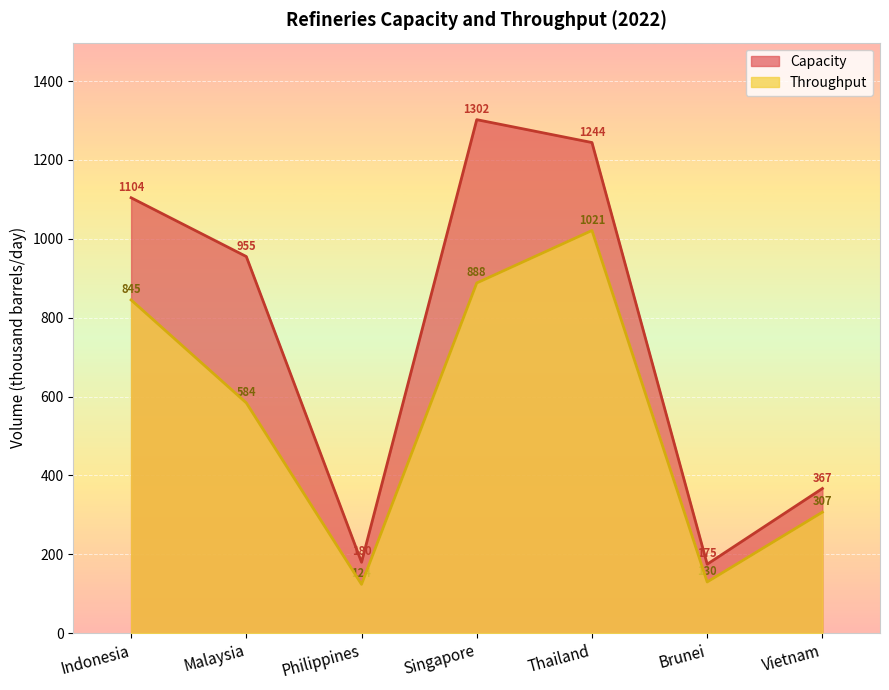

Is the value of Throughput at Brunei greater than the value of Capacity at Singapore?

No